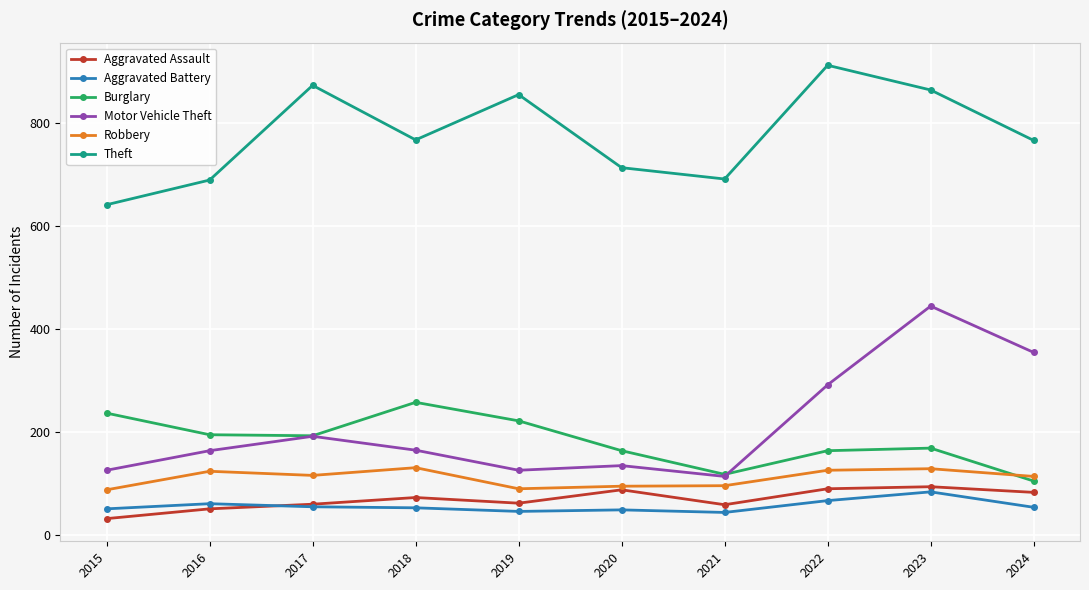

How many intersections are there between Burglary and Robbery?

1